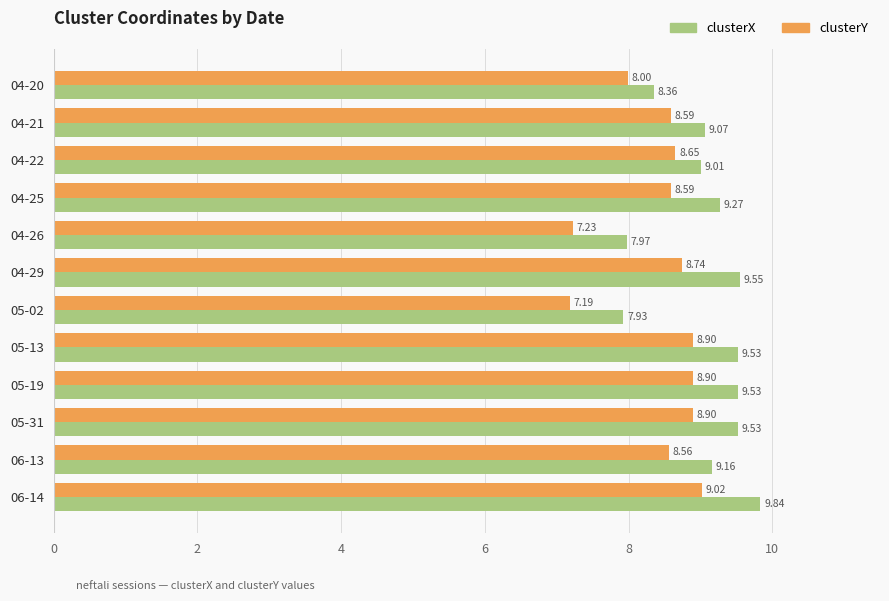

At which category is the sum across all series the highest?

06-14